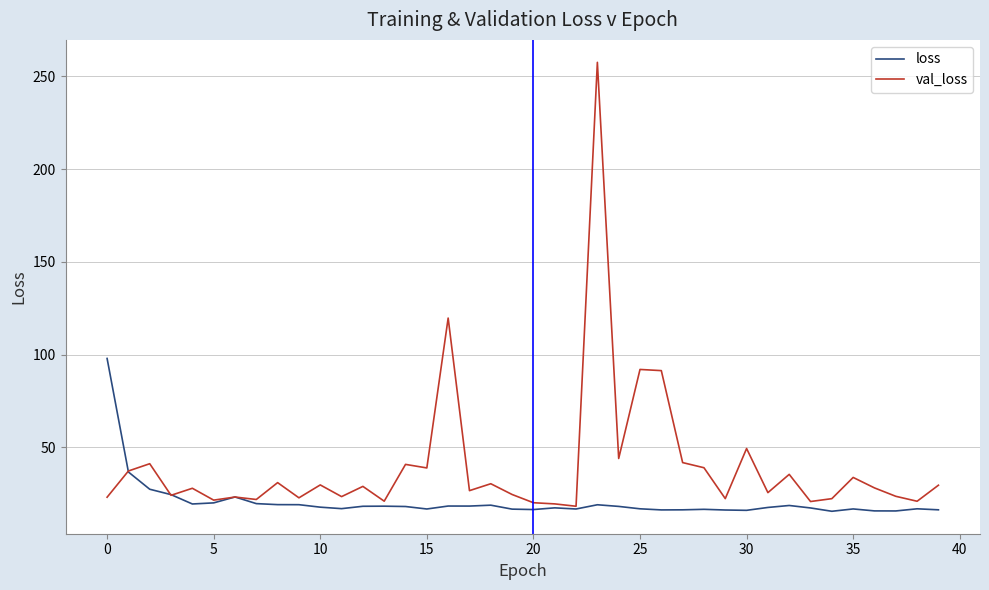

What are all the series names shown in the legend?

loss, val_loss